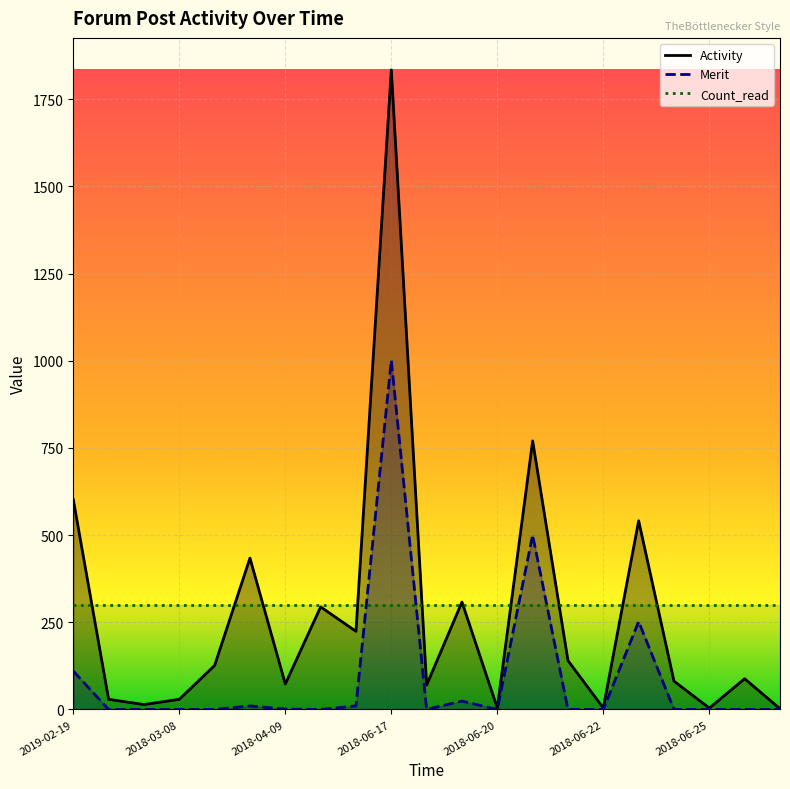

Which series has the widest spread of values?

Activity